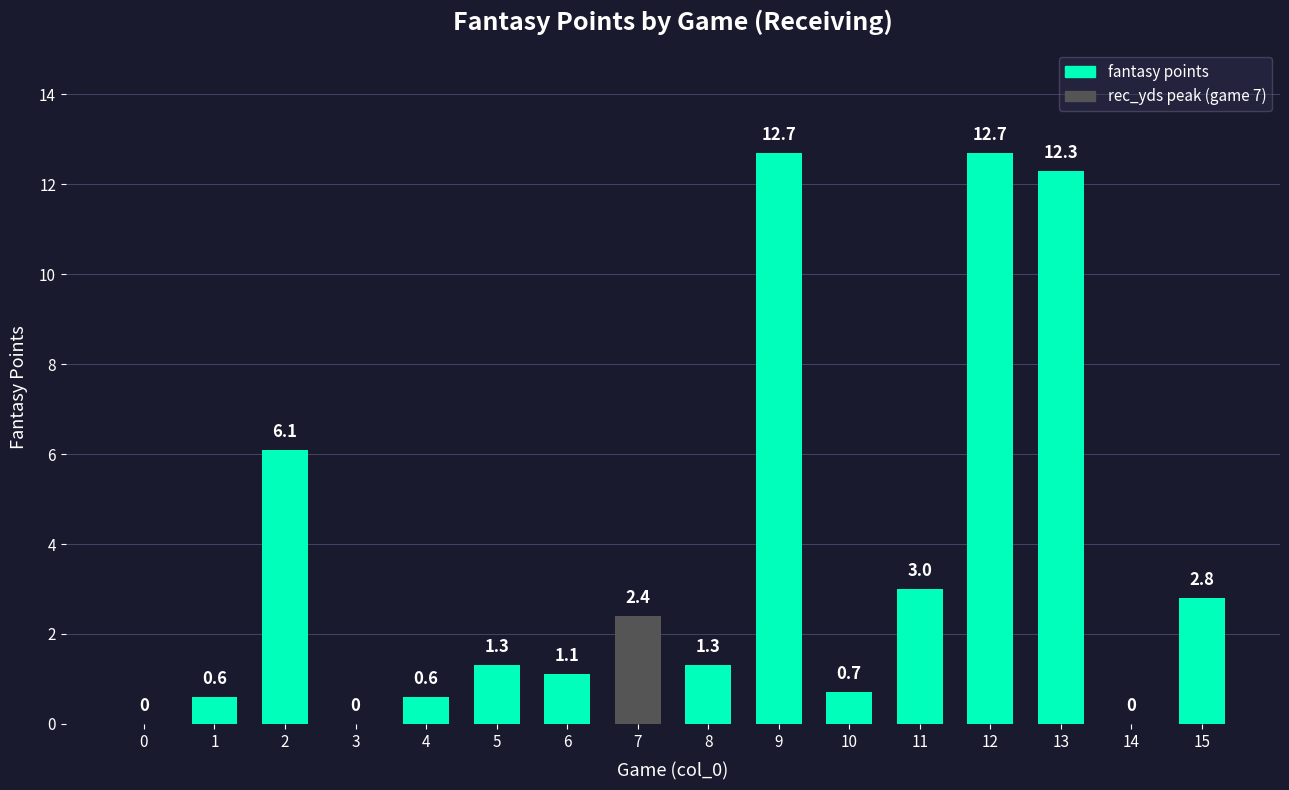

How many data points does each series have?

16